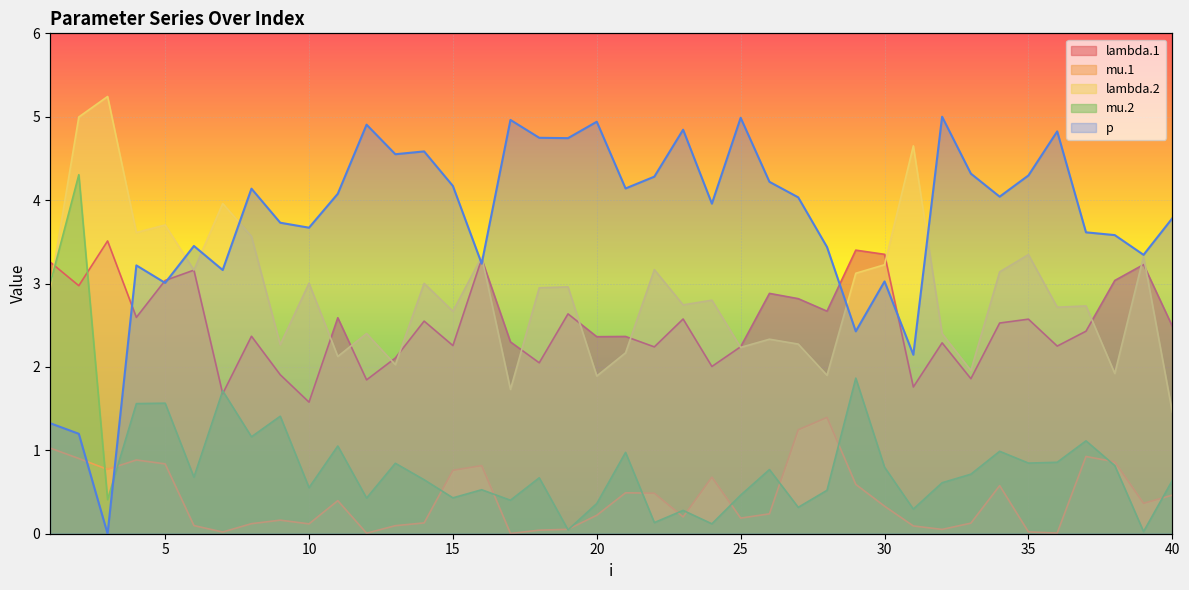

Which category has the lowest value across all series?

3